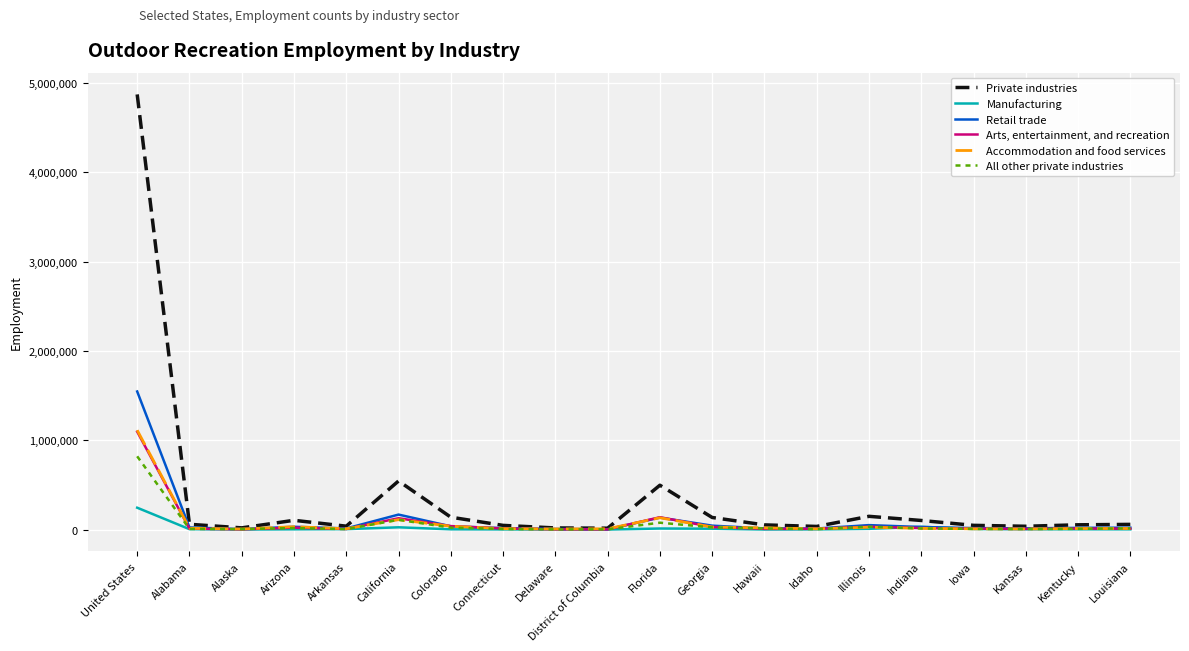

At which category is the sum across all series the highest?

United States